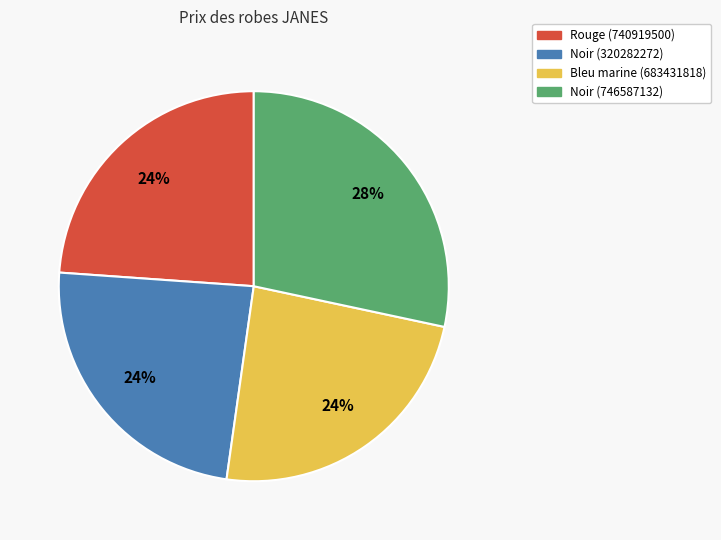

Which slice is the largest?

Noir (746587132)